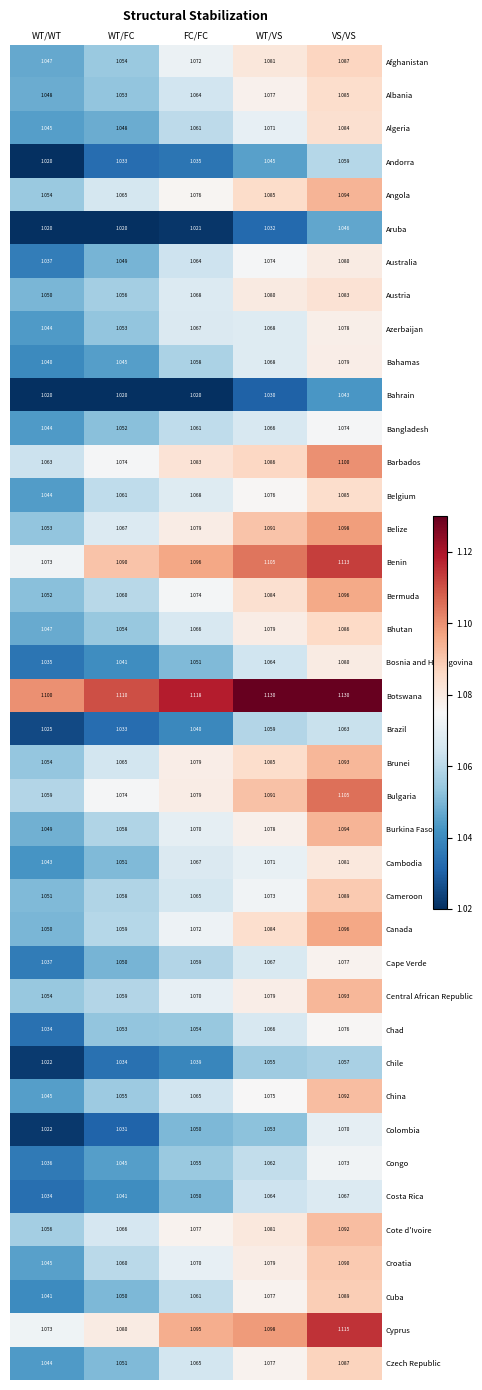

At which label is China closest to 1?

WT/WT